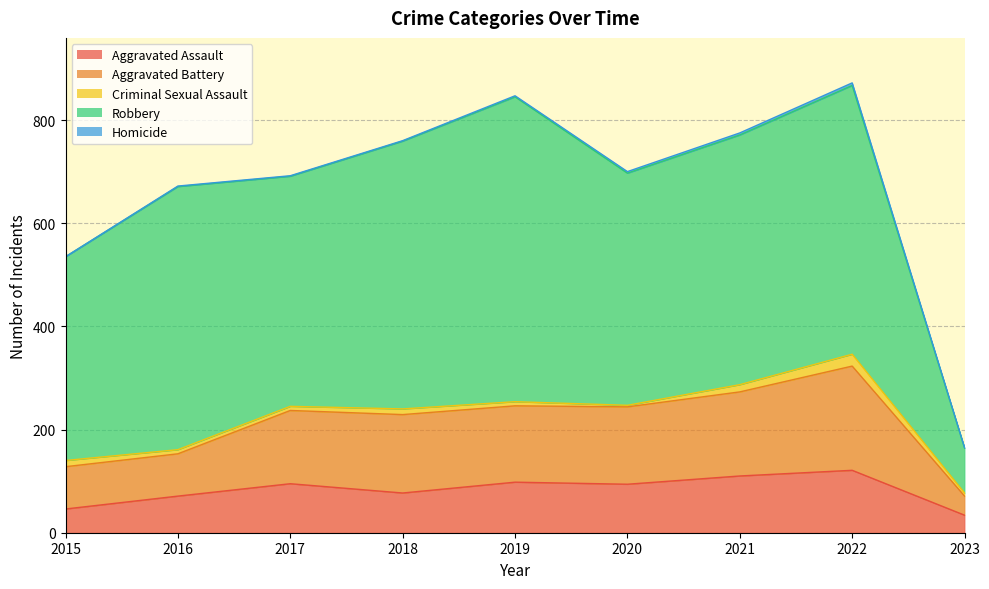

Is the value of Criminal Sexual Assault at 2020 greater than the value of Aggravated Battery at 2023?

No